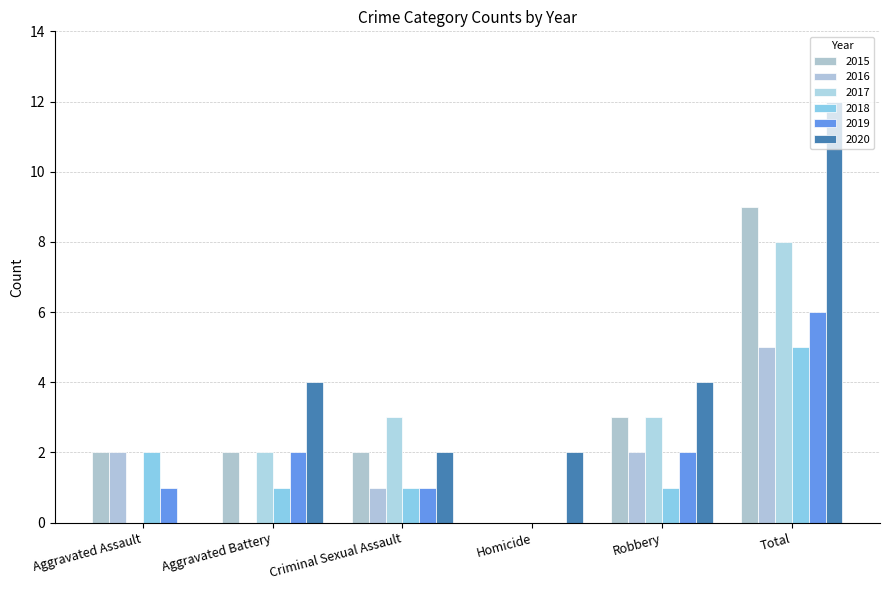

What is the value of the 2015 bar at the 3rd from the left?

2